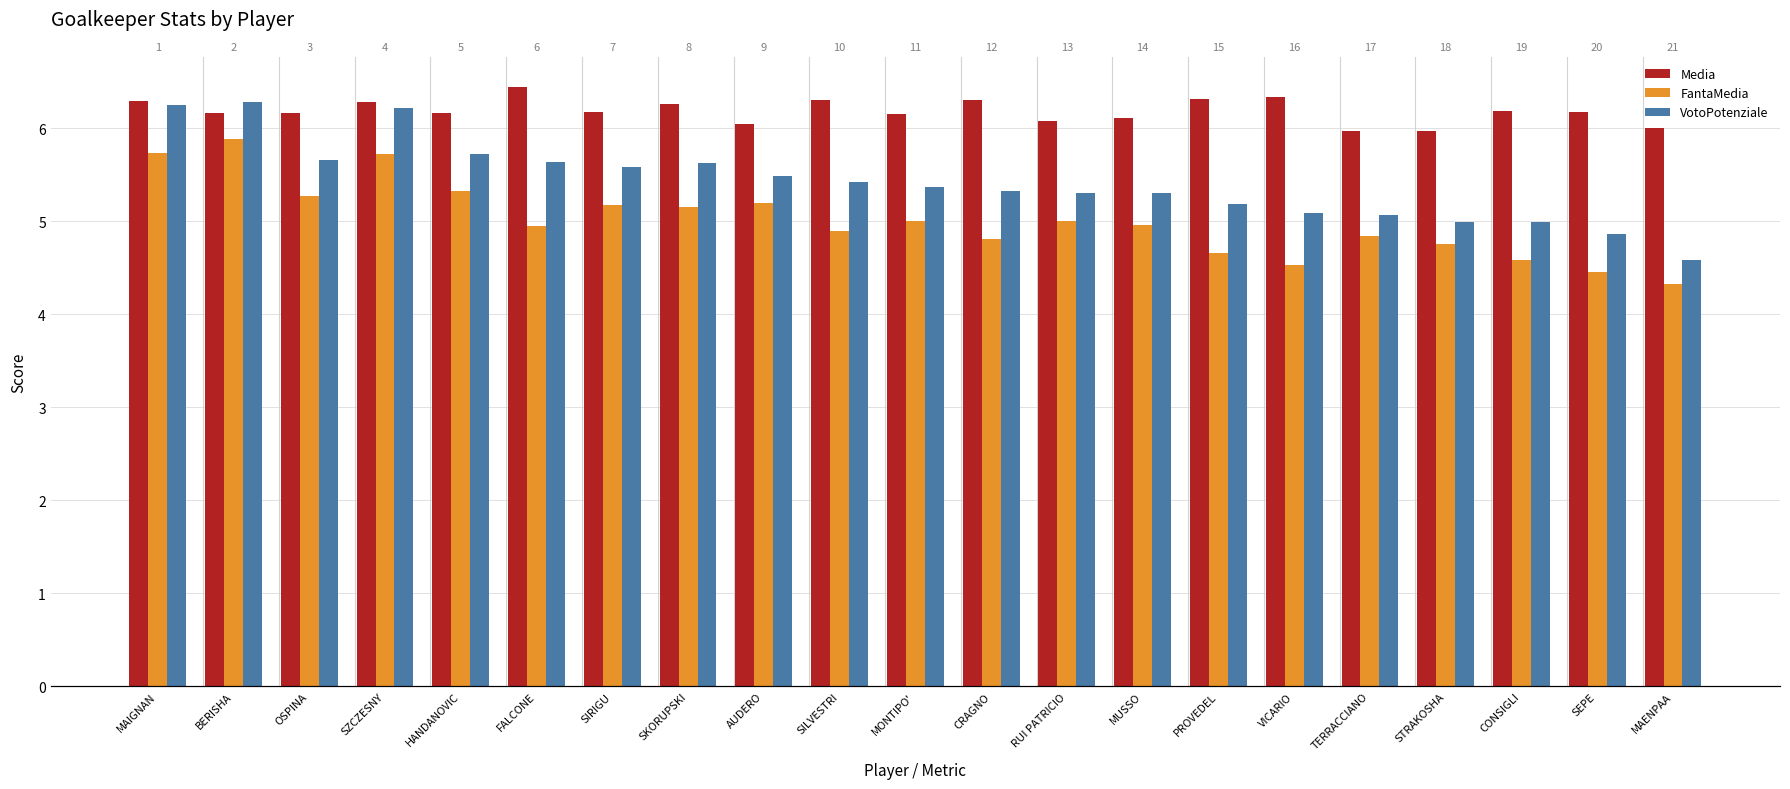

Does the chart contain any negative values?

No